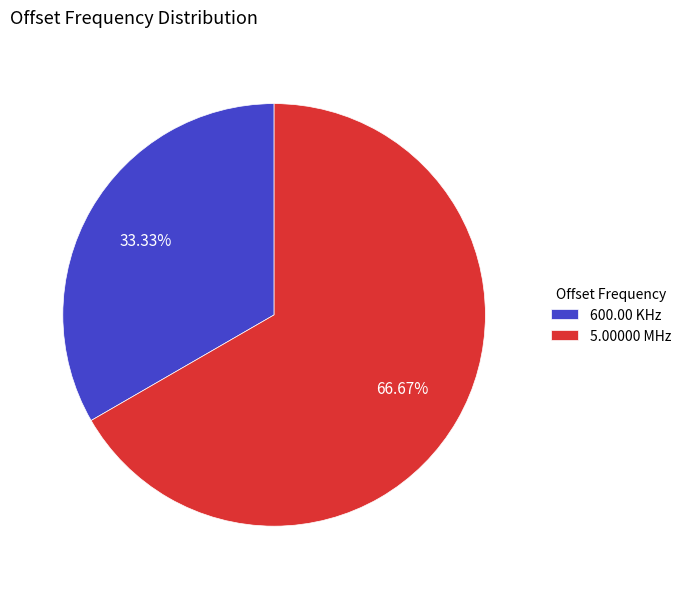

To the nearest percent, what portion does 600.00 KHz represent?

33%